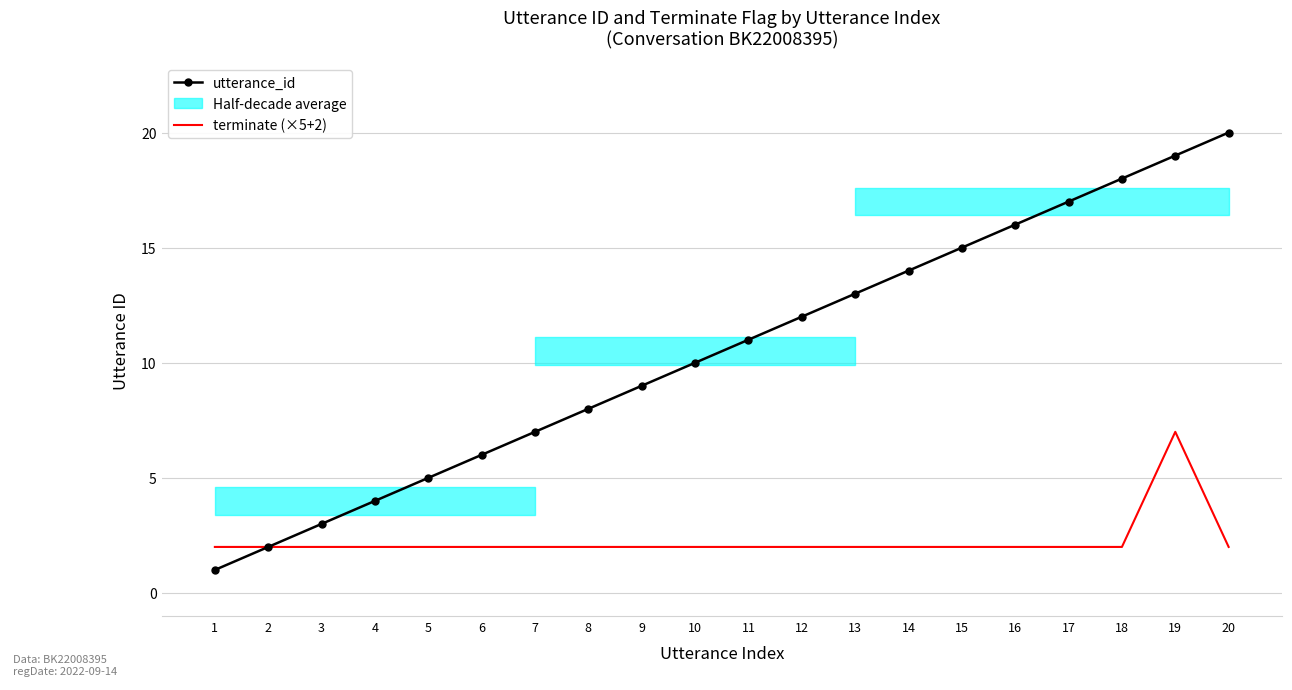

What is the sum of the terminate (×5+2) values at 8 and 18?

4